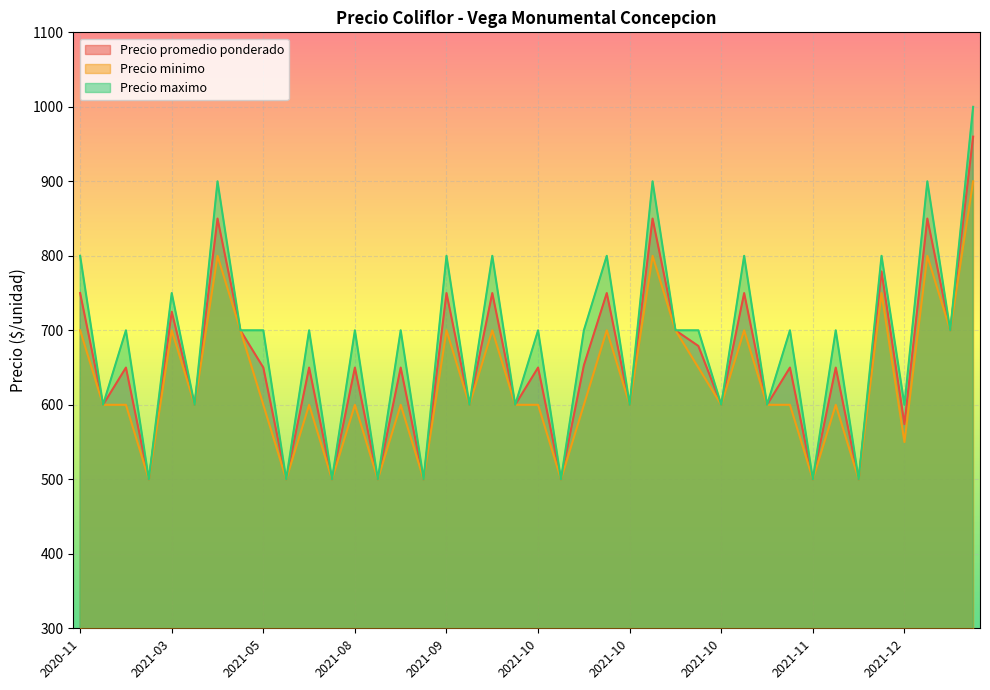

What is the difference between the maximum and minimum values in the Precio maximo series?

500